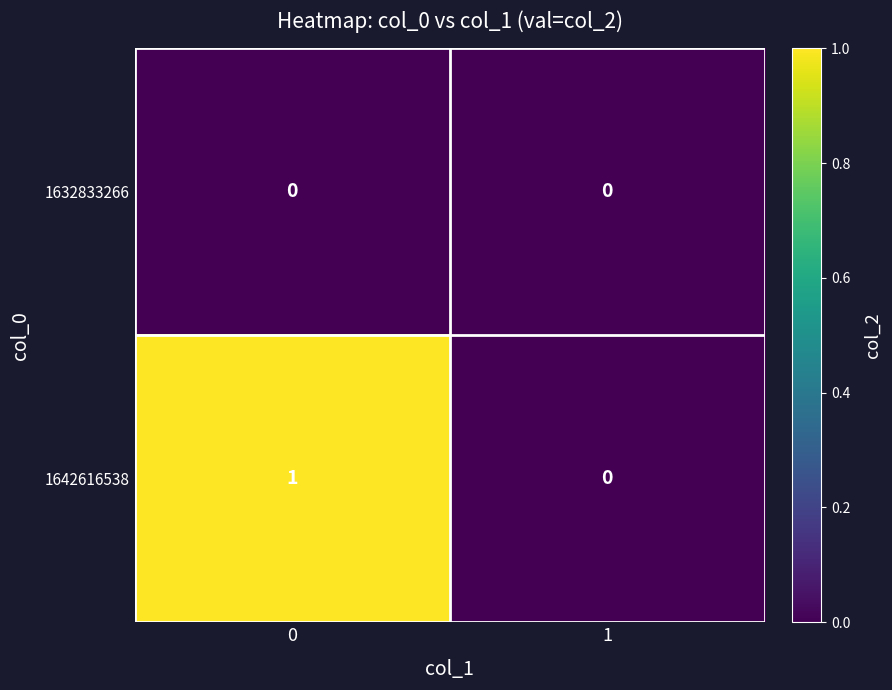

How many categories are shown in the chart?

2